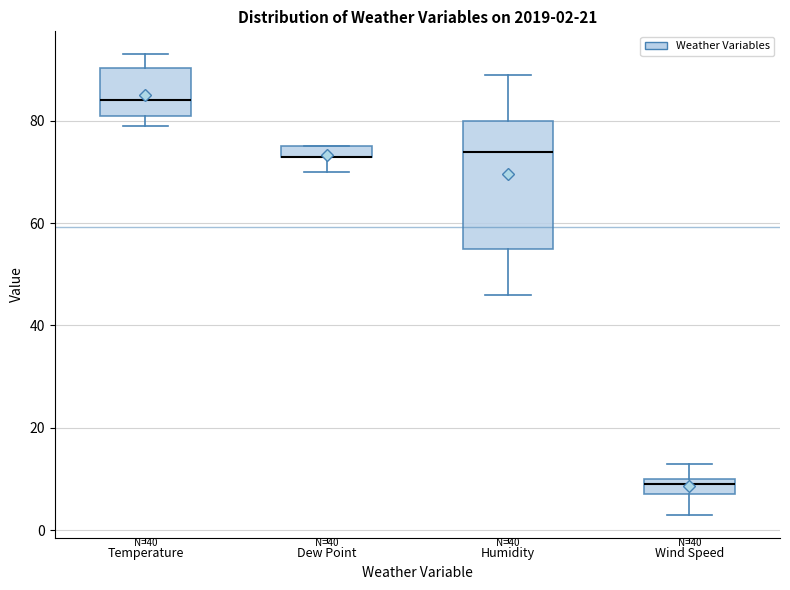

Comparing the boxes themselves (not the whiskers), which one is the tallest?

Humidity